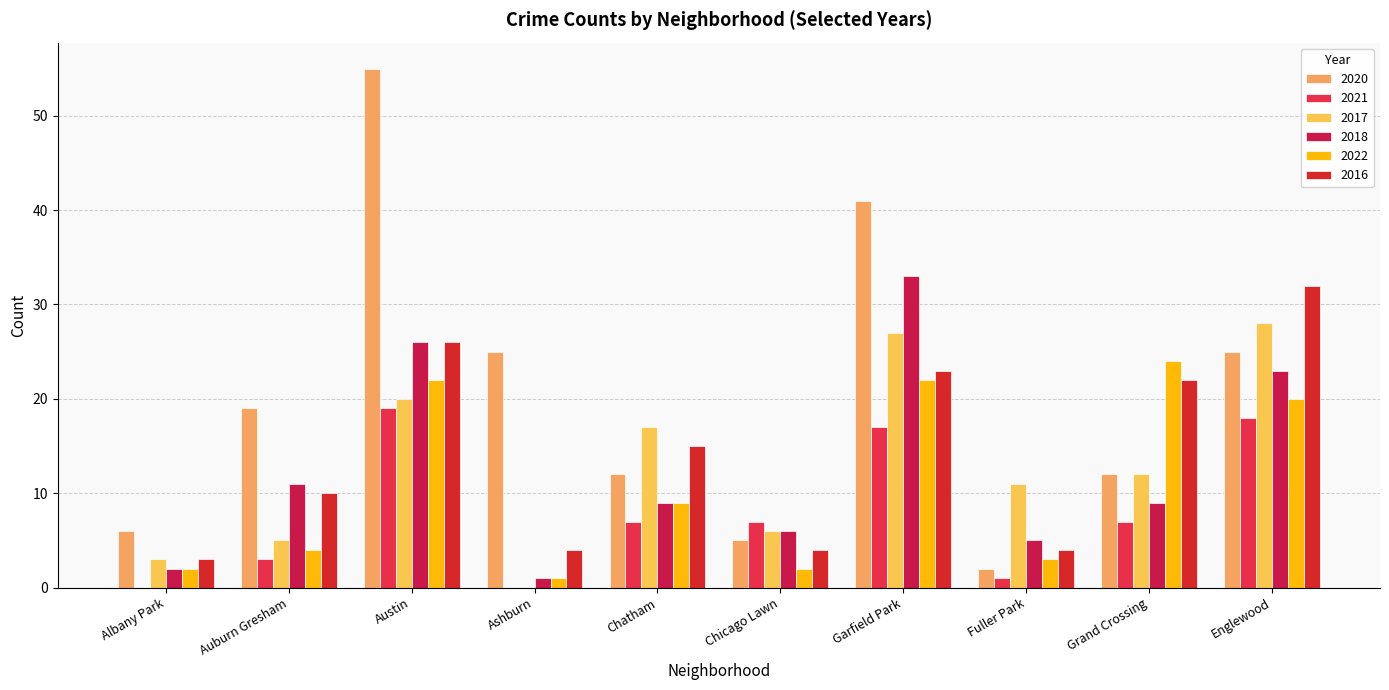

What is the sum of the 2022 values at Garfield Park and Grand Crossing?

46